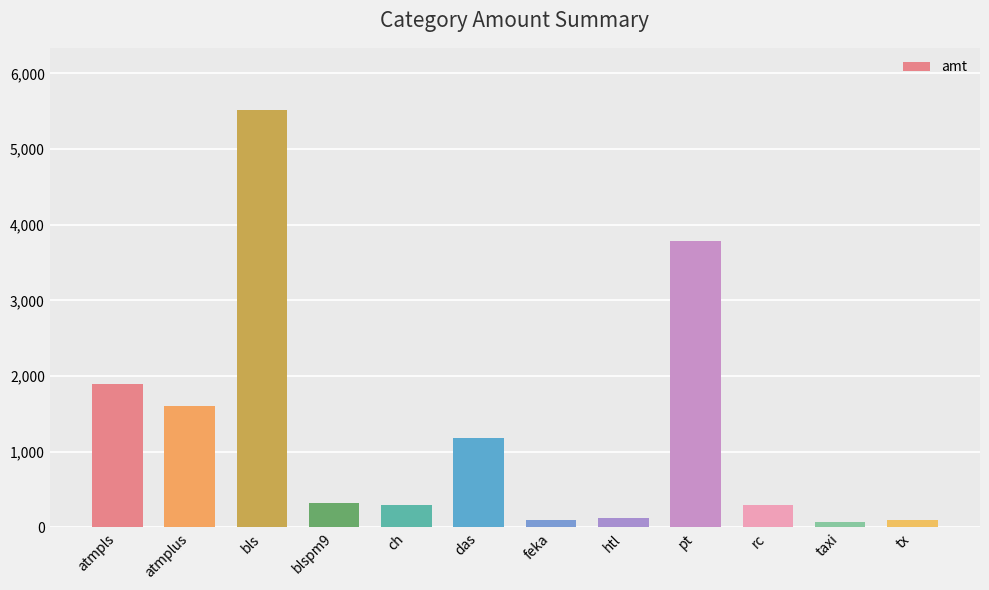

Count the number of categories in the chart.

12